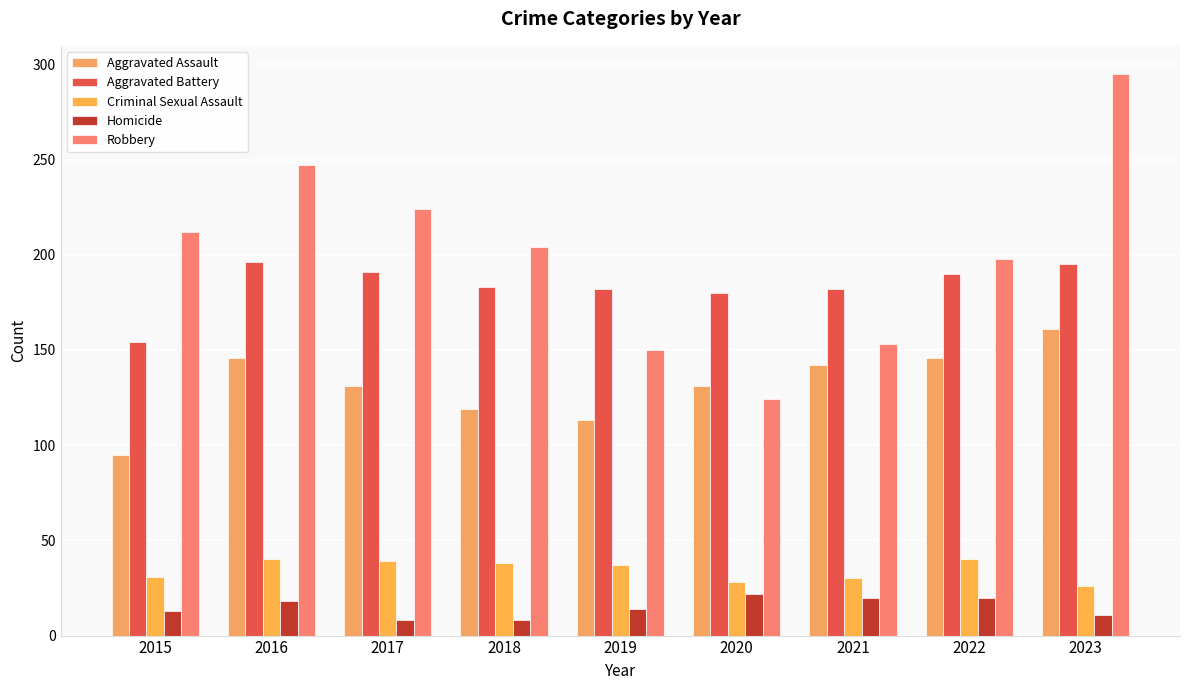

Where is Robbery nearest to the value 209?

2015